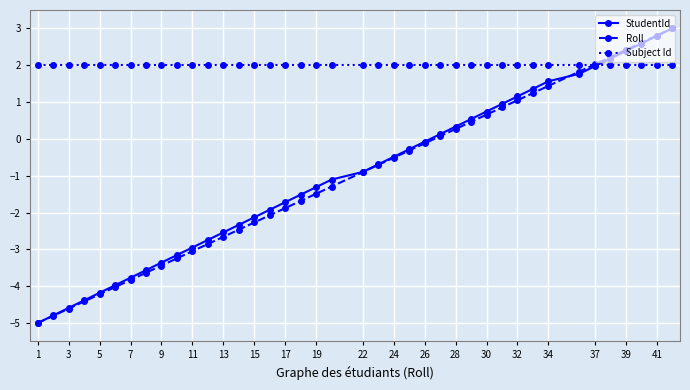

Reading left to right, what are all the values shown in this chart?

StudentId: -5.0	-4.8	-4.6	-4.4	-4.2	-4.0	-3.8	-3.6	-3.4	-3.2	-2.9	-2.7	-2.5	-2.3	-2.1	-1.9	-1.7	-1.5	-1.3	-1.1	-0.9	-0.7	-0.5	-0.3	-0.1	0.1	0.3	0.5	0.7	0.9	1.2	1.4	1.6	1.8	2.0	2.2	2.4	2.6	2.8	3.0
Roll: -5.0	-4.8	-4.6	-4.4	-4.2	-4.0	-3.8	-3.6	-3.4	-3.2	-3.0	-2.9	-2.7	-2.5	-2.3	-2.1	-1.9	-1.7	-1.5	-1.3	-0.9	-0.7	-0.5	-0.3	-0.1	0.1	0.3	0.5	0.7	0.9	1.0	1.2	1.4	1.8	2.0	2.2	2.4	2.6	2.8	3.0
Subject Id: 2.0	2.0	2.0	2.0	2.0	2.0	2.0	2.0	2.0	2.0	2.0	2.0	2.0	2.0	2.0	2.0	2.0	2.0	2.0	2.0	2.0	2.0	2.0	2.0	2.0	2.0	2.0	2.0	2.0	2.0	2.0	2.0	2.0	2.0	2.0	2.0	2.0	2.0	2.0	2.0